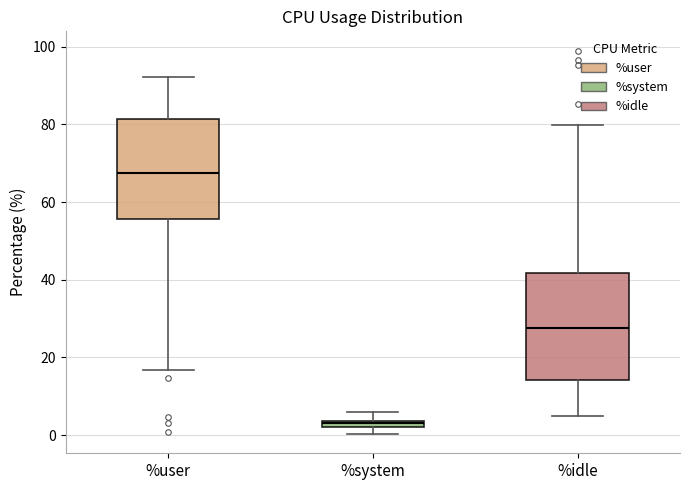

Which box's median line is the lowest?

%system